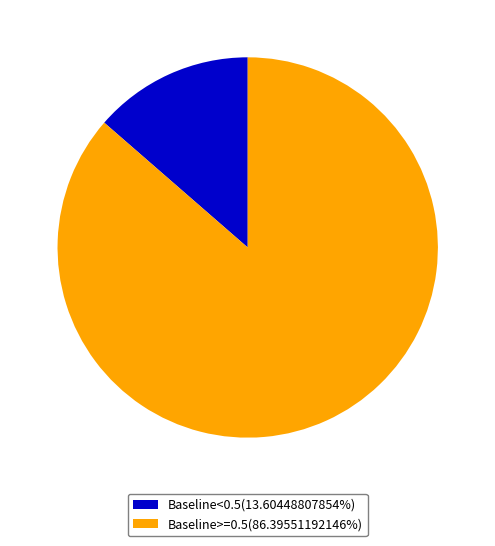

Approximately how many times larger is the value at Baseline>=0.5(86.39551192146%) compared to Baseline<0.5(13.60448807854%)?

6.4